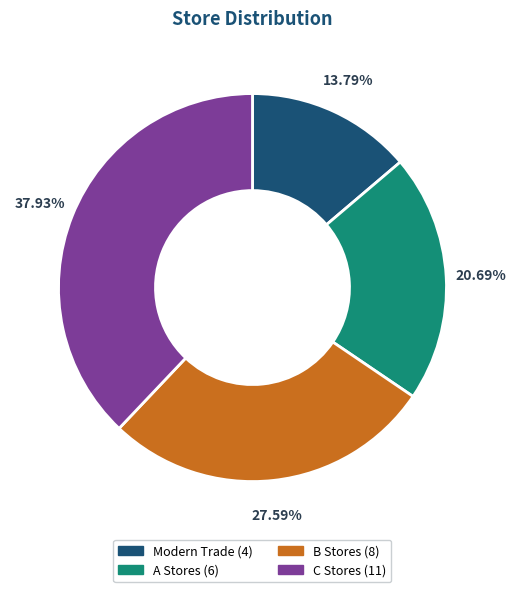

Approximately how many times larger is the value at Modern Trade compared to B Stores?

0.5